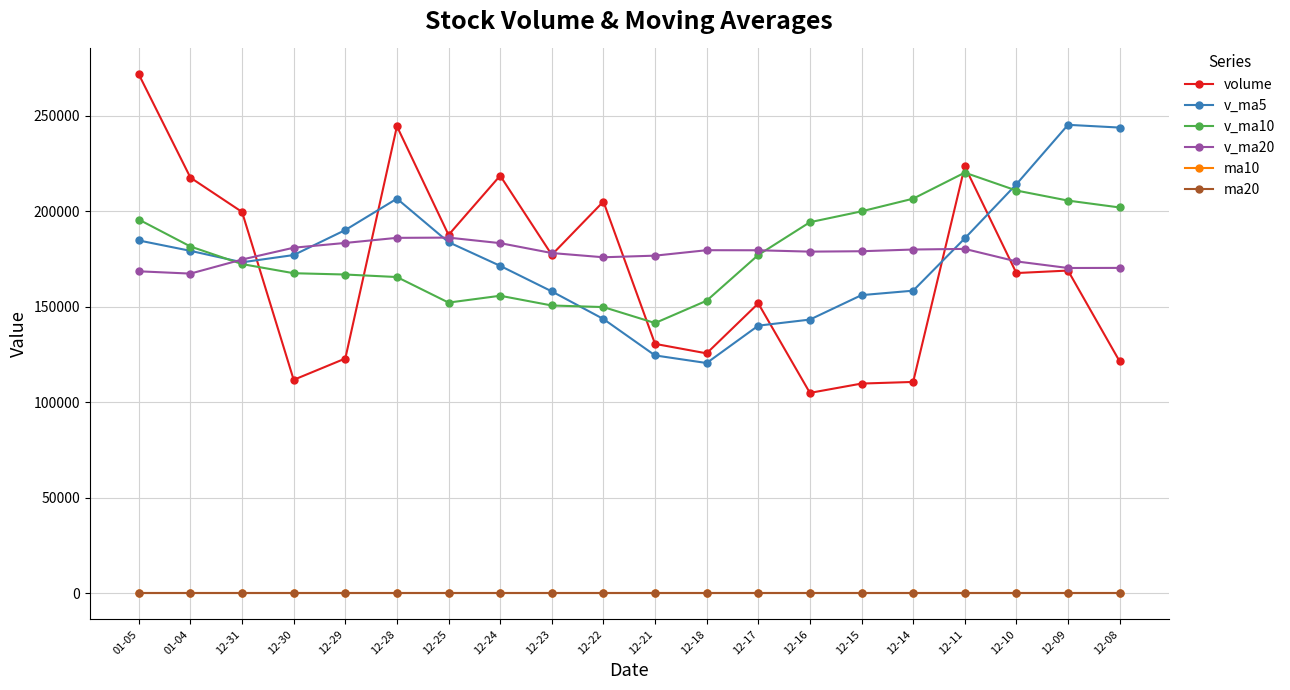

How many lines are shown in the chart?

6